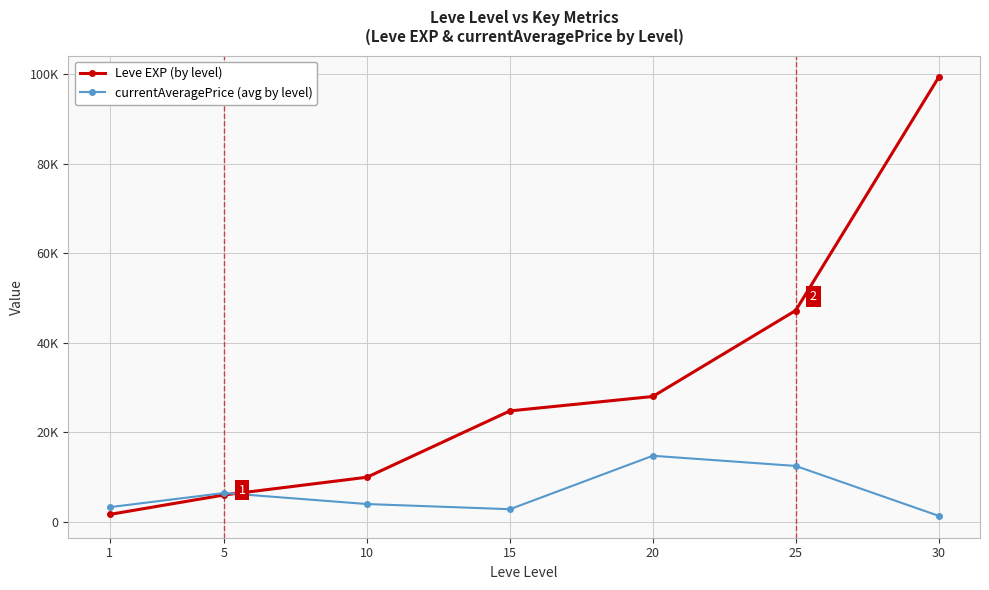

Rank the series by their average value, from lowest to highest.

currentAveragePrice (avg by level), Leve EXP (by level)